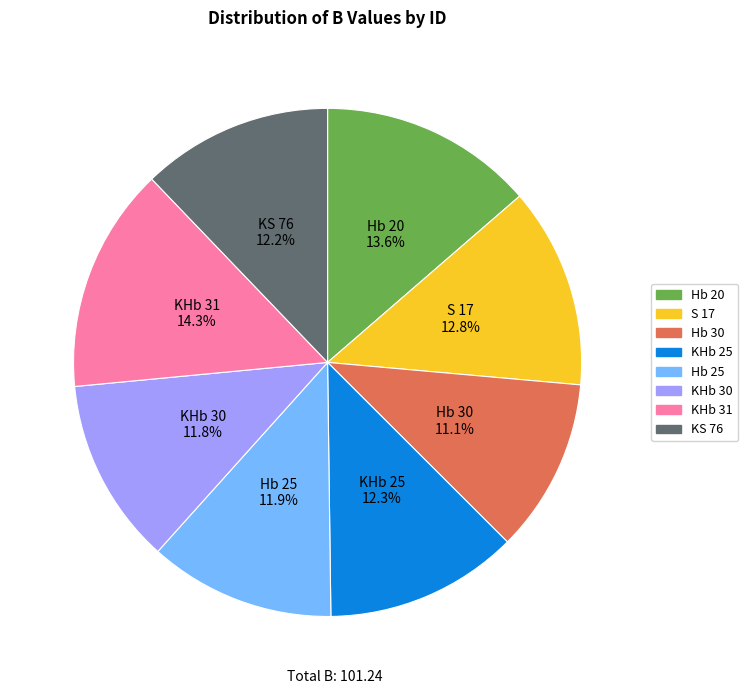

True or false: KHb 25 accounts for 20% of the total.

False